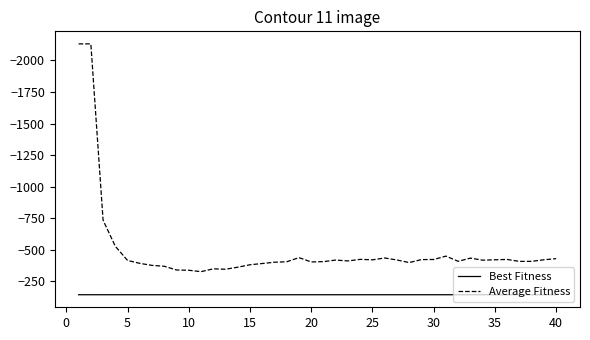

What is the smallest value displayed?

-2131.5